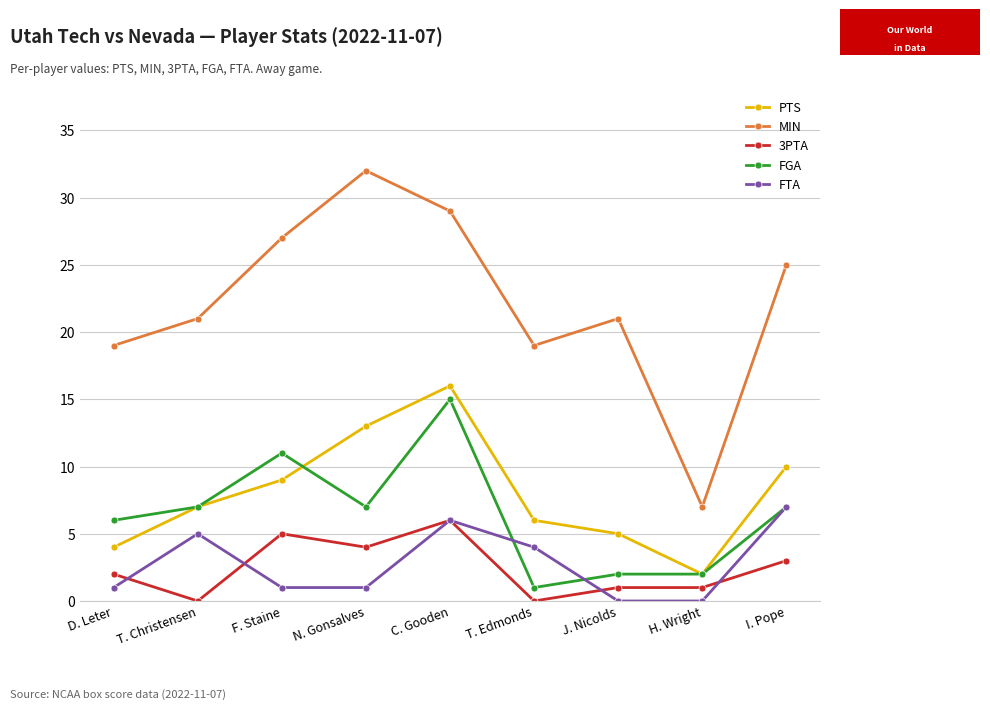

Which series changed the most between C. Gooden and H. Wright?

MIN